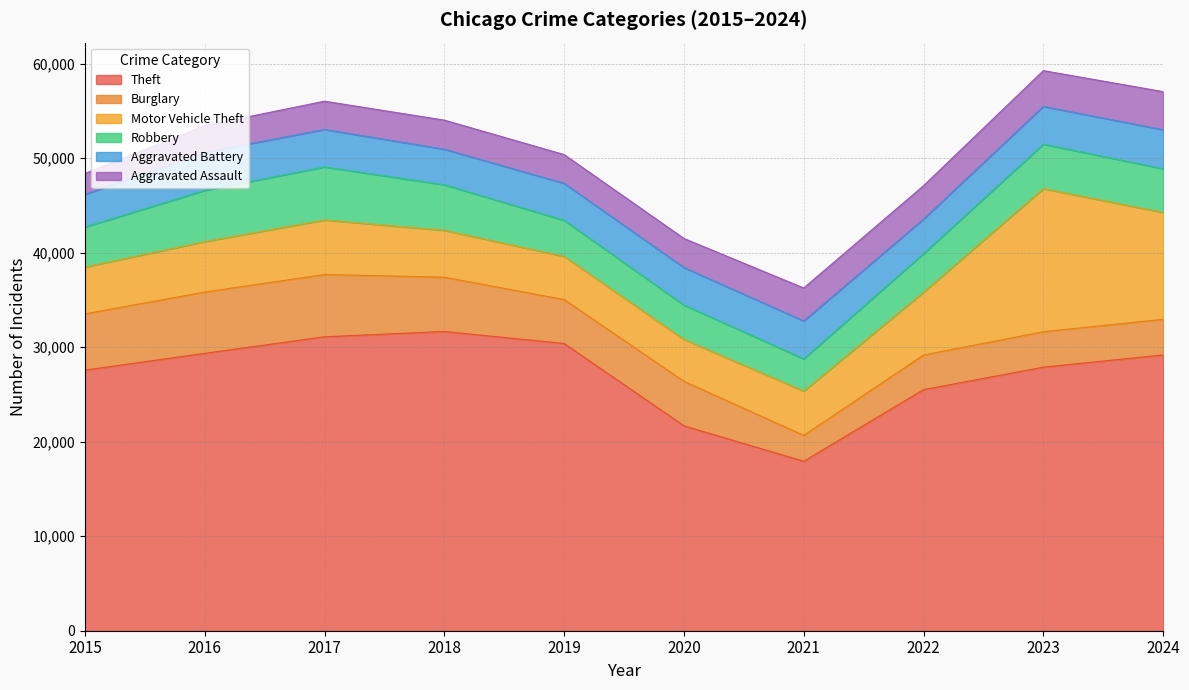

The value of Robbery at 2015 is 4234. True or false?

True